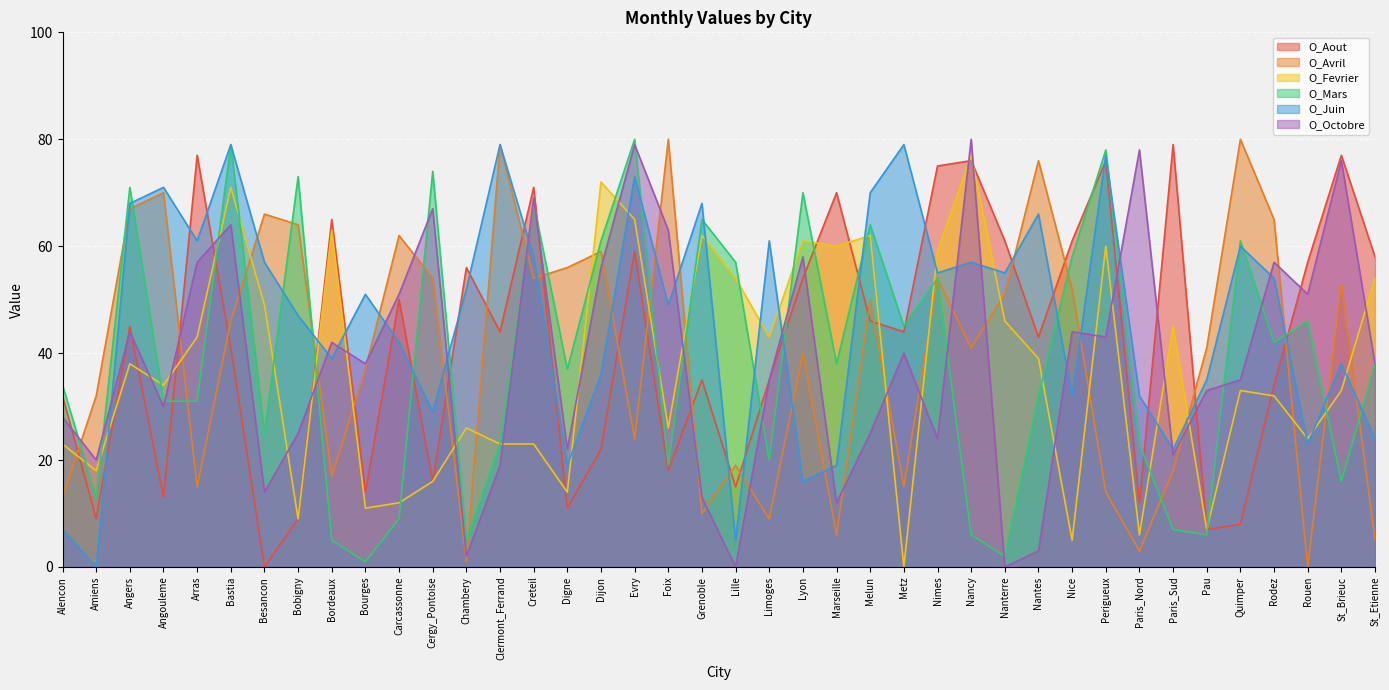

What is the label of the 14th point from the left?

Clermont_Ferrand